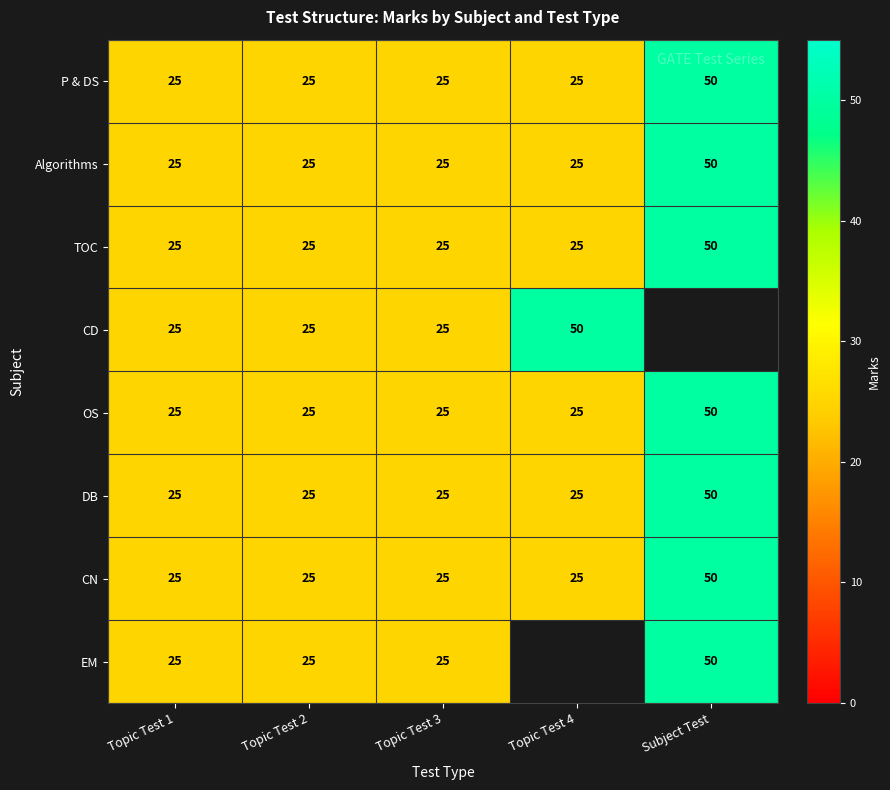

Which label corresponds to the largest value in the chart?

Subject Test